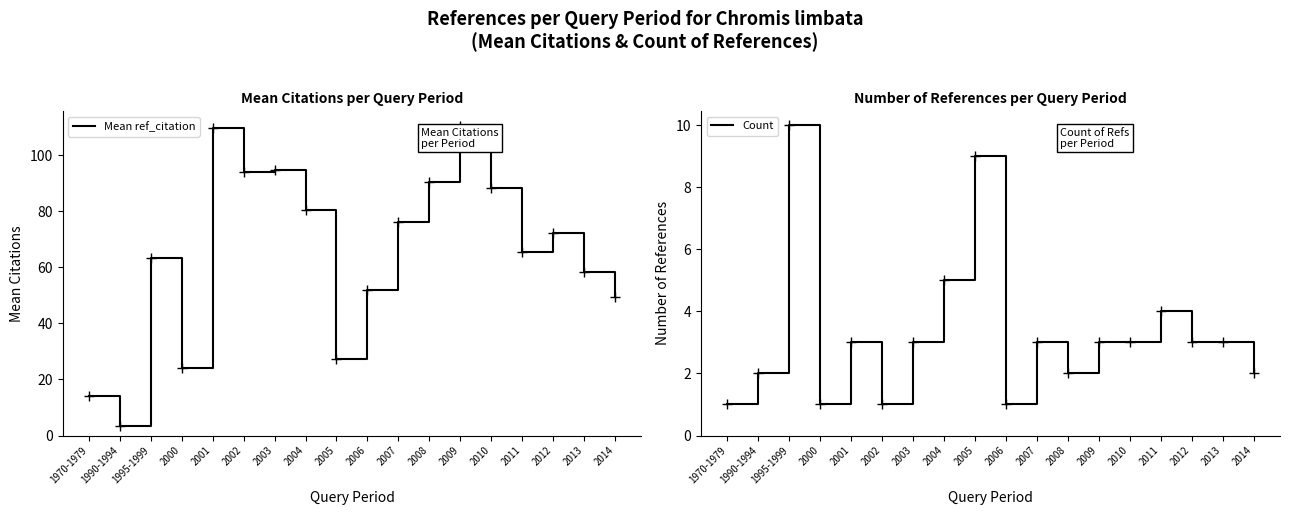

What is the value of the Count point at the 6th from the left?

1.0